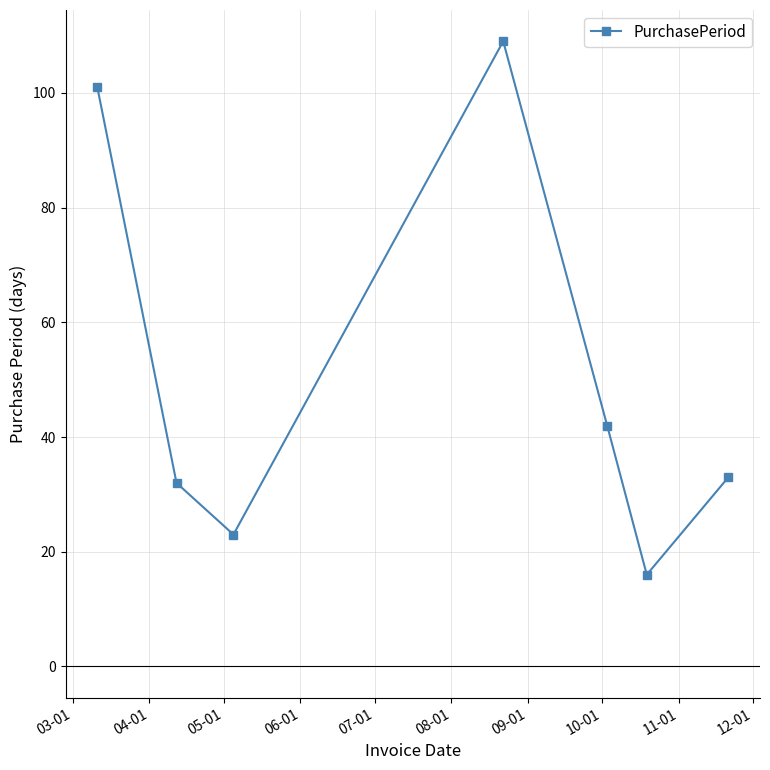

What is the maximum value shown in the chart?

109